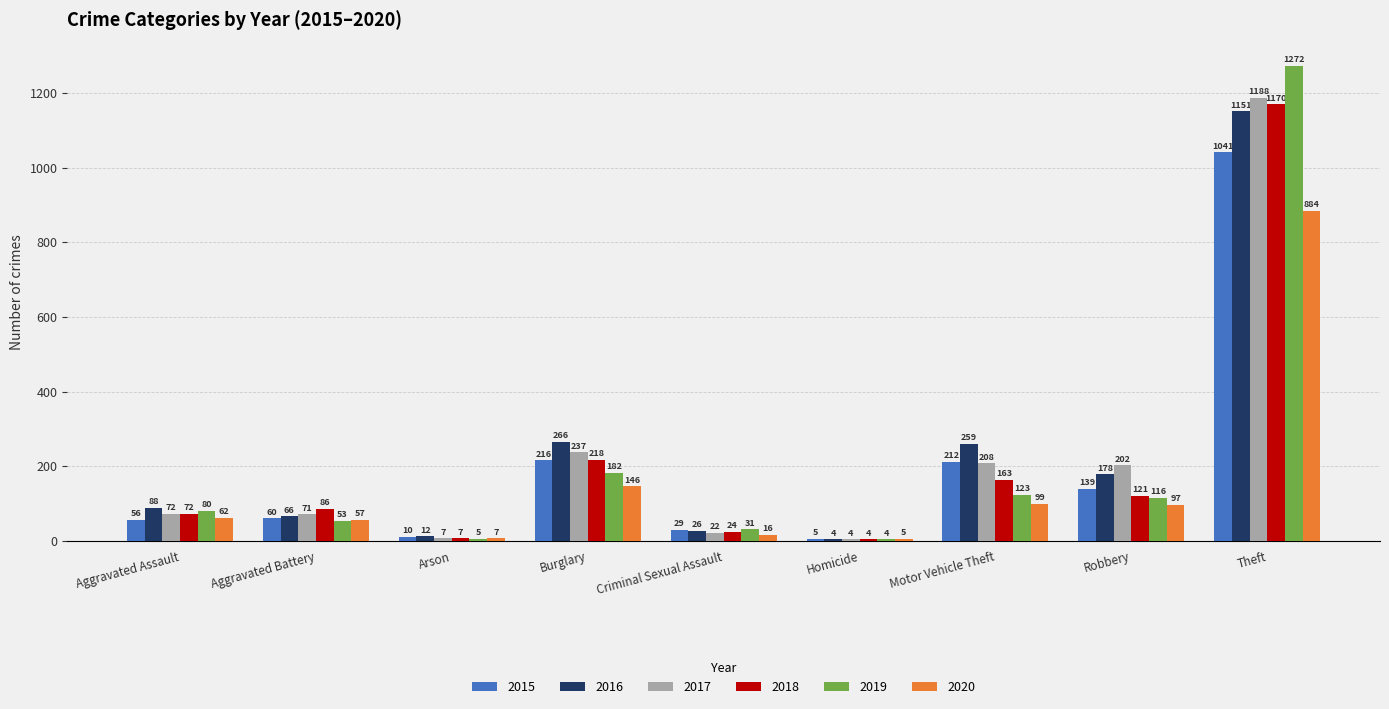

At which label is 2017 closest to 596?

Burglary